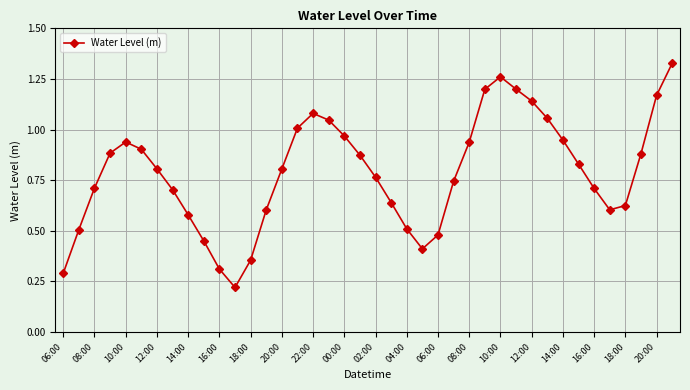

What is the sum of all values?

31.5